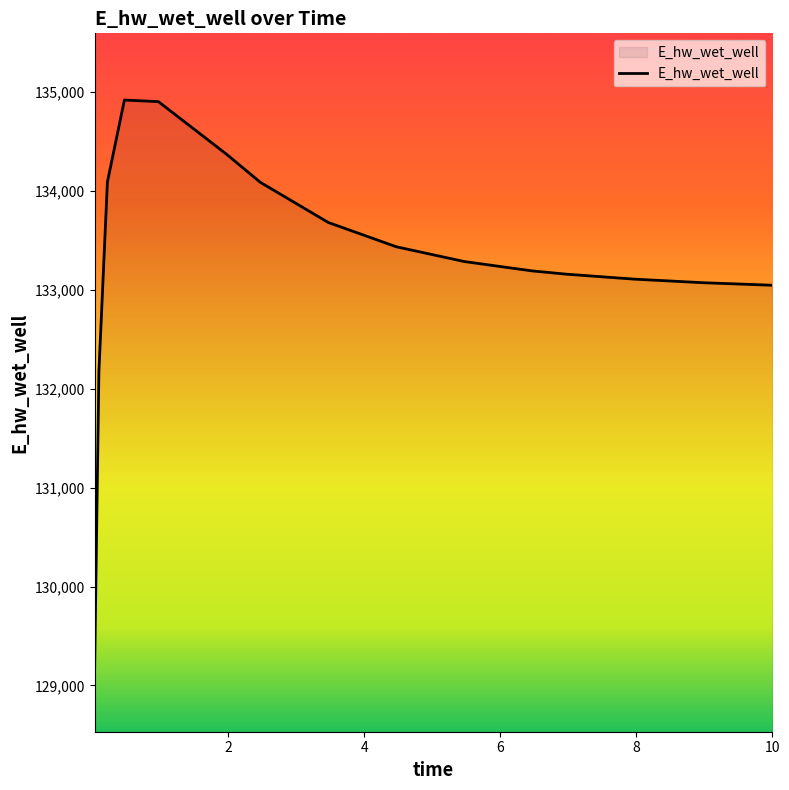

What is the maximum value shown in the chart?

134917.7